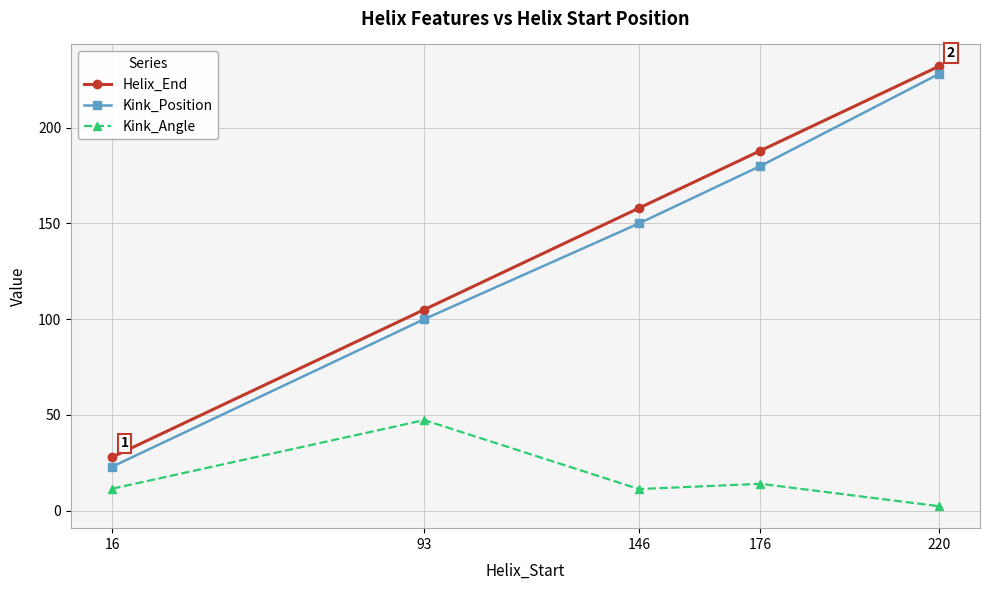

True or false: Helix_End has a value of 158.0 at 146.

True